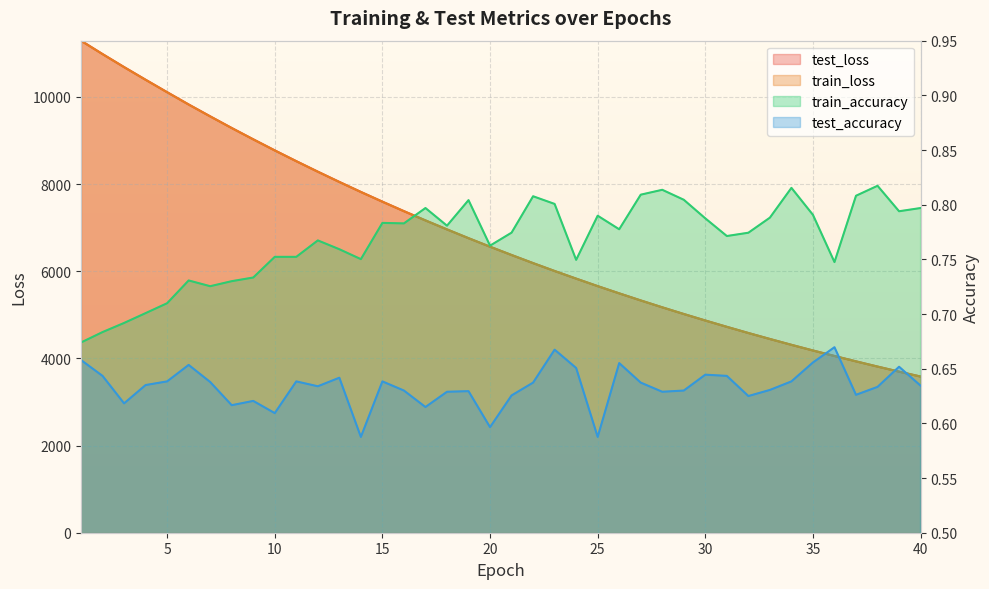

What is the sum of all test_loss values?

272254.8